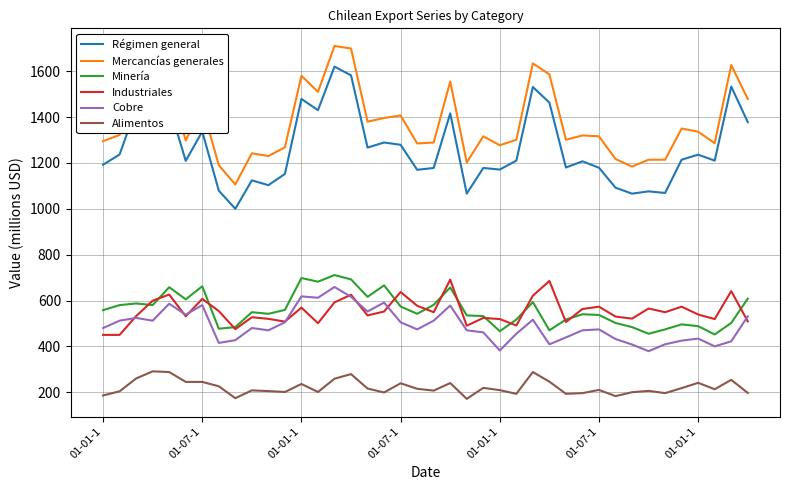

What is the maximum value shown in the chart?

1710